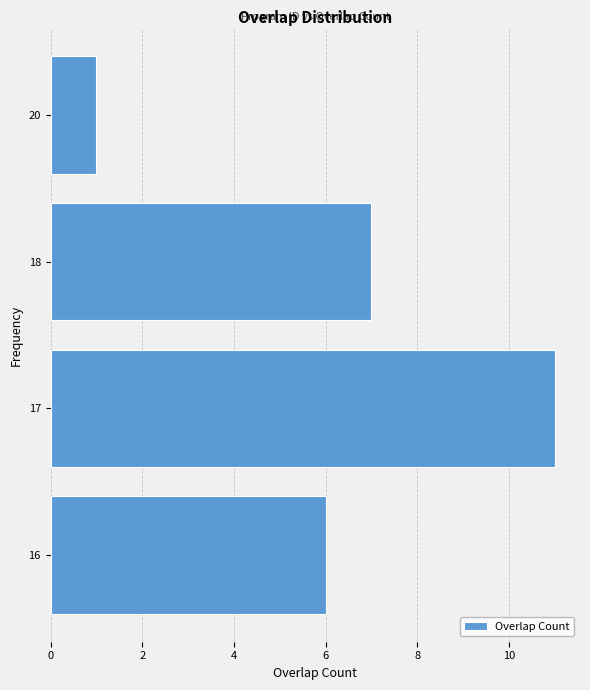

Reading bottom to top, what are all the values shown in this chart?

6	11	7	1